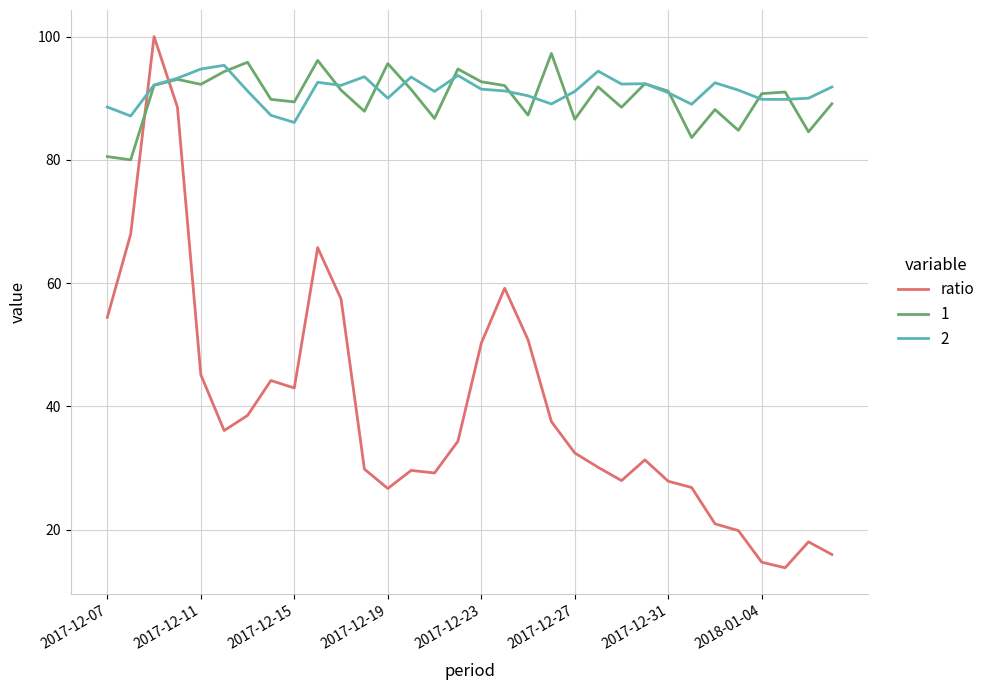

Which series has the widest spread of values?

ratio